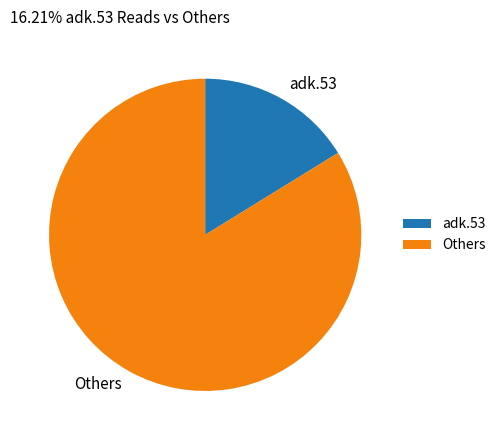

Is there a majority slice in this chart?

Yes